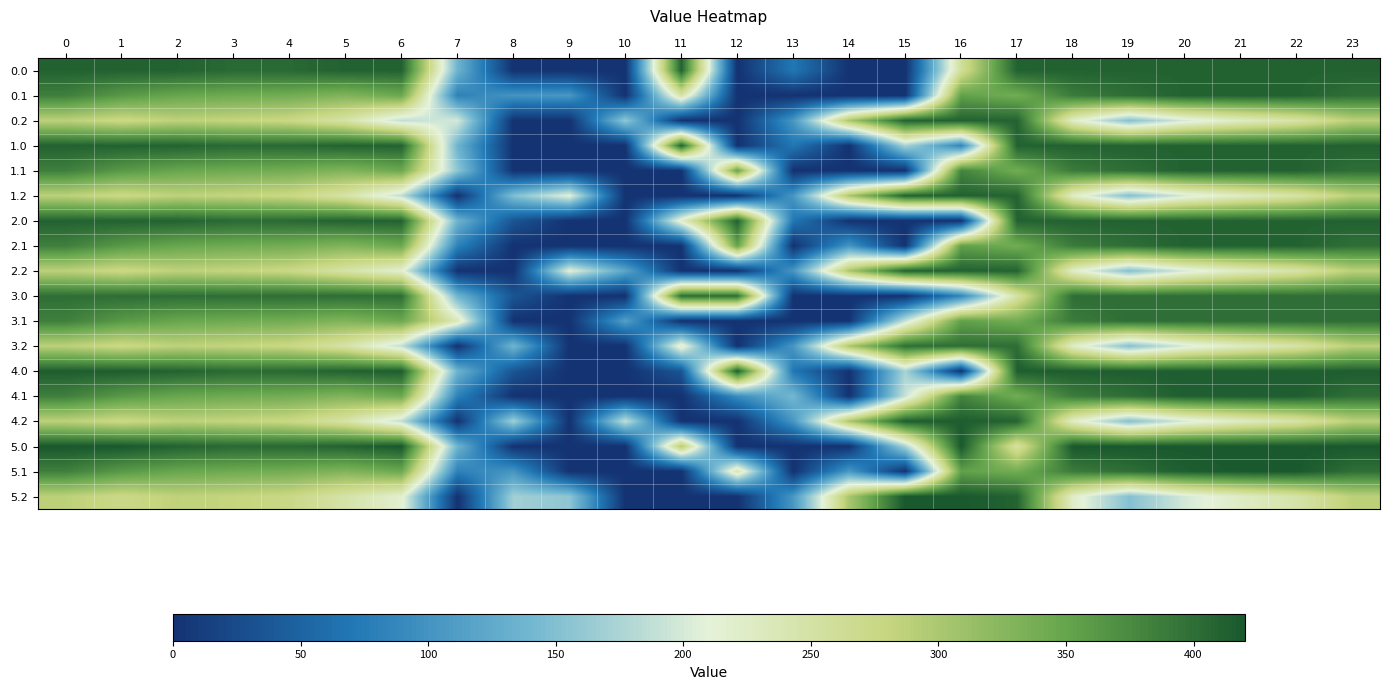

Rank the series at 14 from highest to lowest value.

0.2, 1.2, 2.2, 3.2, 4.2, 5.2, 5.1, 2.1, 3.1, 1.0, 2.0, 3.0, 4.0, 0.0, 0.1, 1.1, 4.1, 5.0